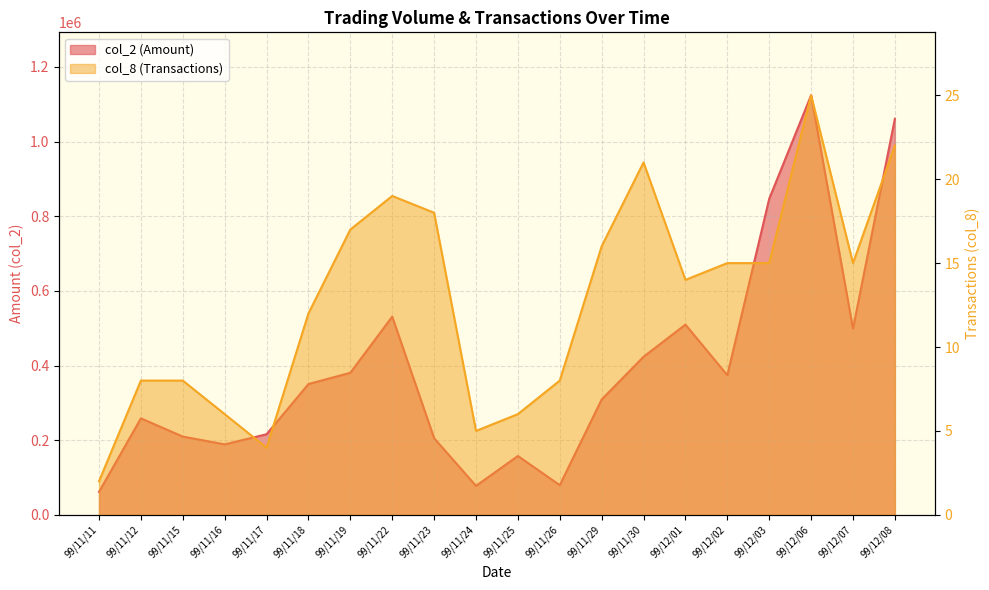

What is the label of the 3rd point from the left?

99/11/15